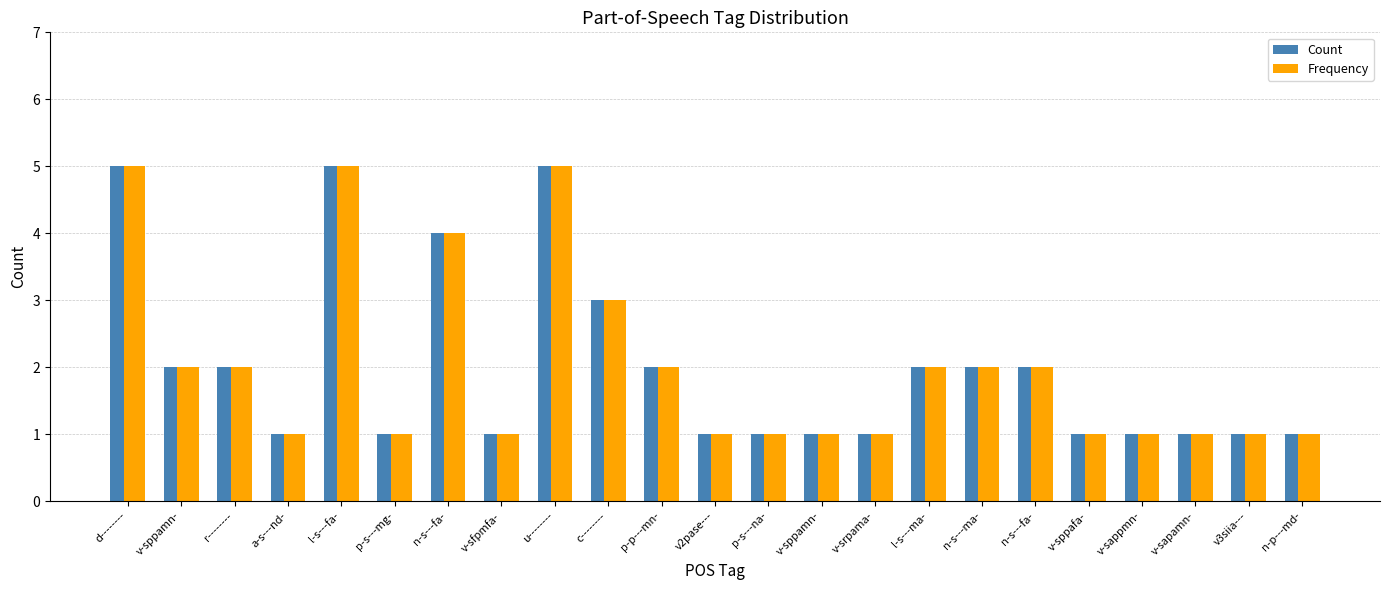

What are all the series names shown in the legend?

Count, Frequency